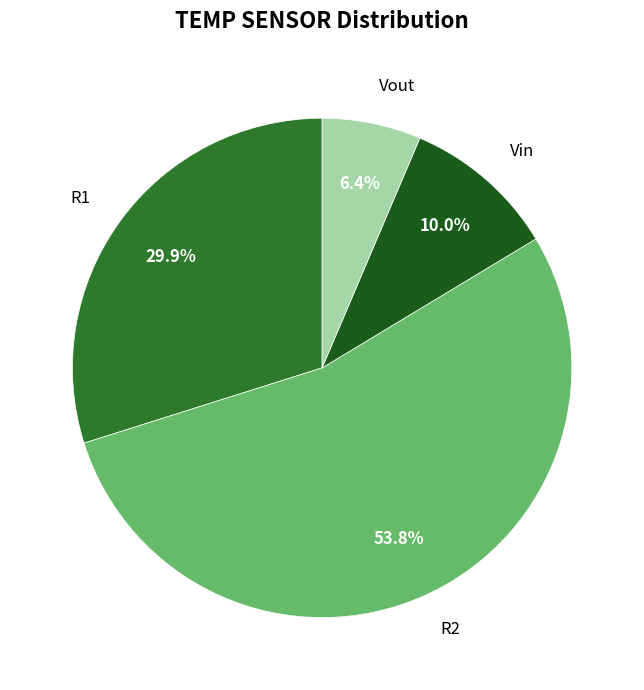

Is there a majority slice in this chart?

Yes